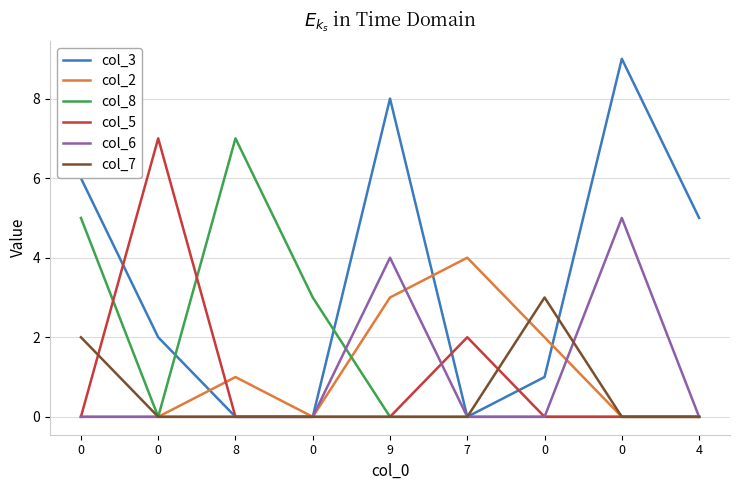

The col_8 series shows 3 at 8. True or false?

False